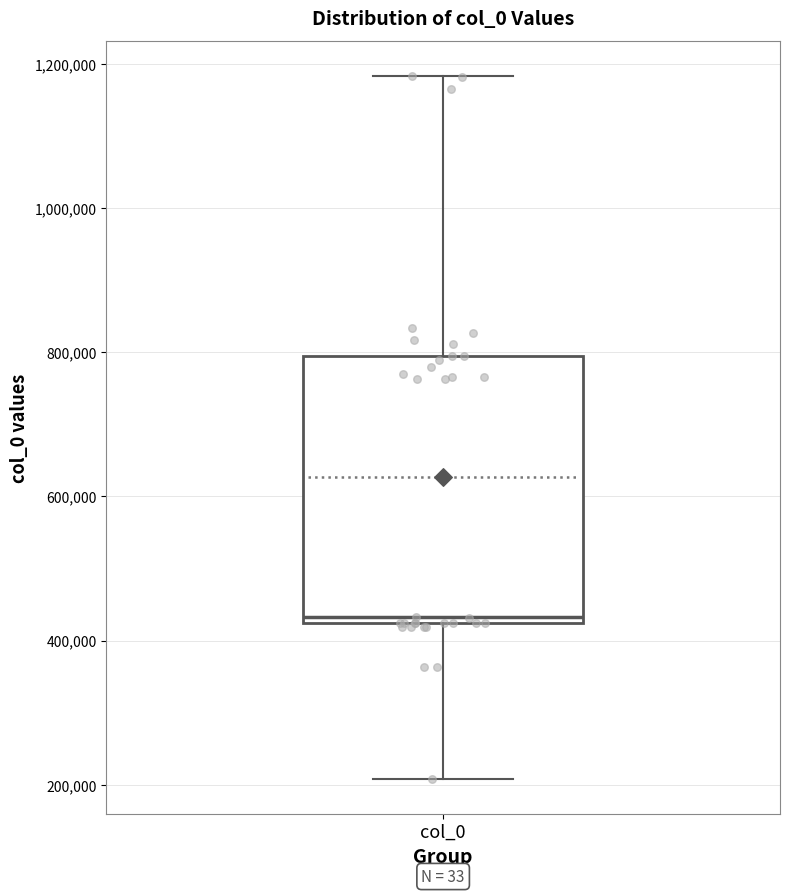

Transcribe this box plot: give where the median line is, the range the box spans, and where the two whiskers end, as read against the y-axis. The values are not printed on the chart, so give them approximately, as read against the axis.

median 440000, box 420000 to 800000, whiskers 200000 to 1180000